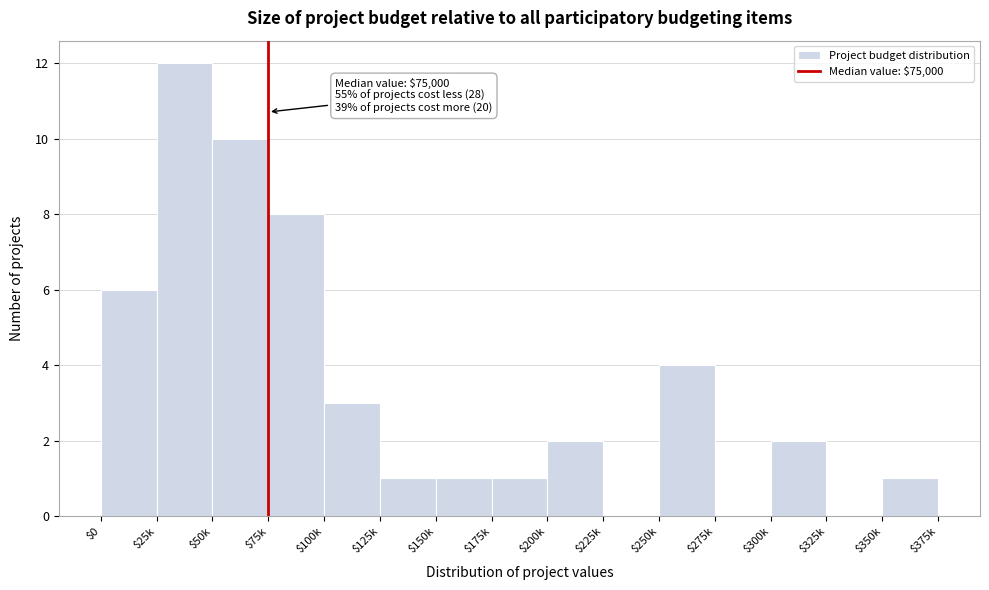

The value at $200k is 2. True or false?

True